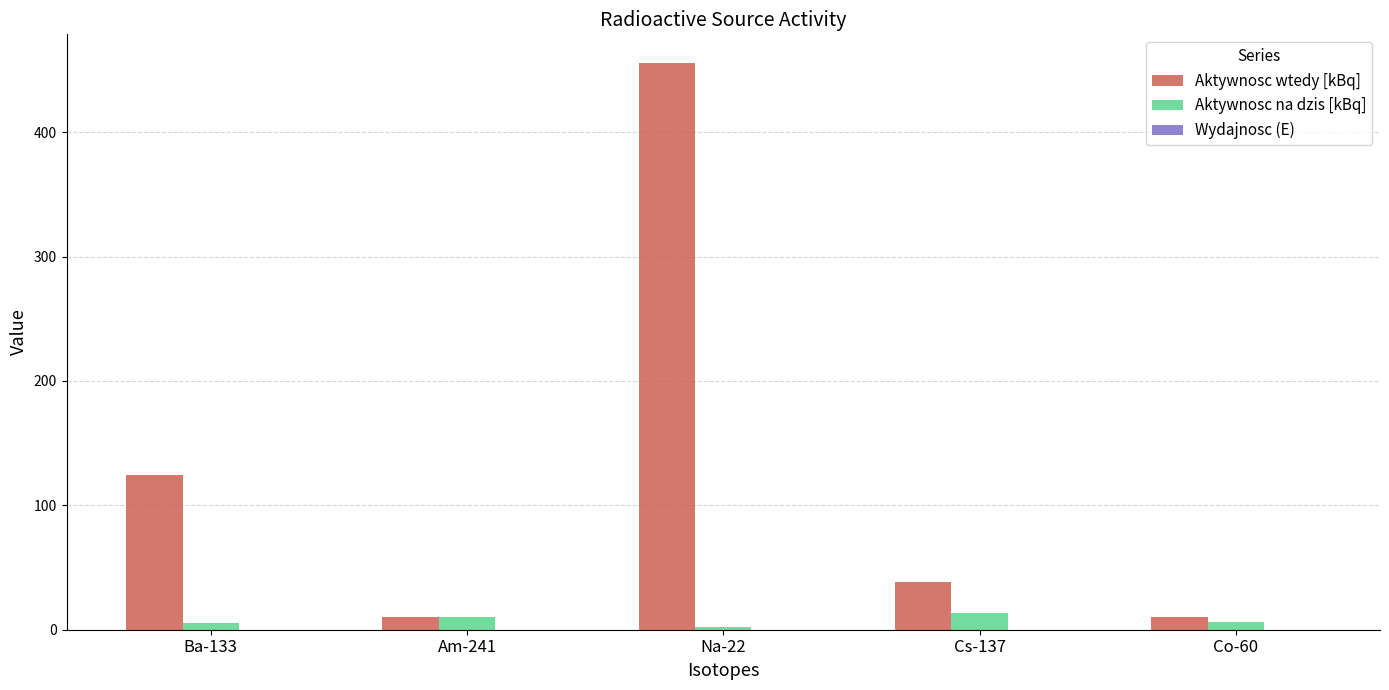

Which series changed the most between Am-241 and Na-22?

Aktywnosc wtedy [kBq]